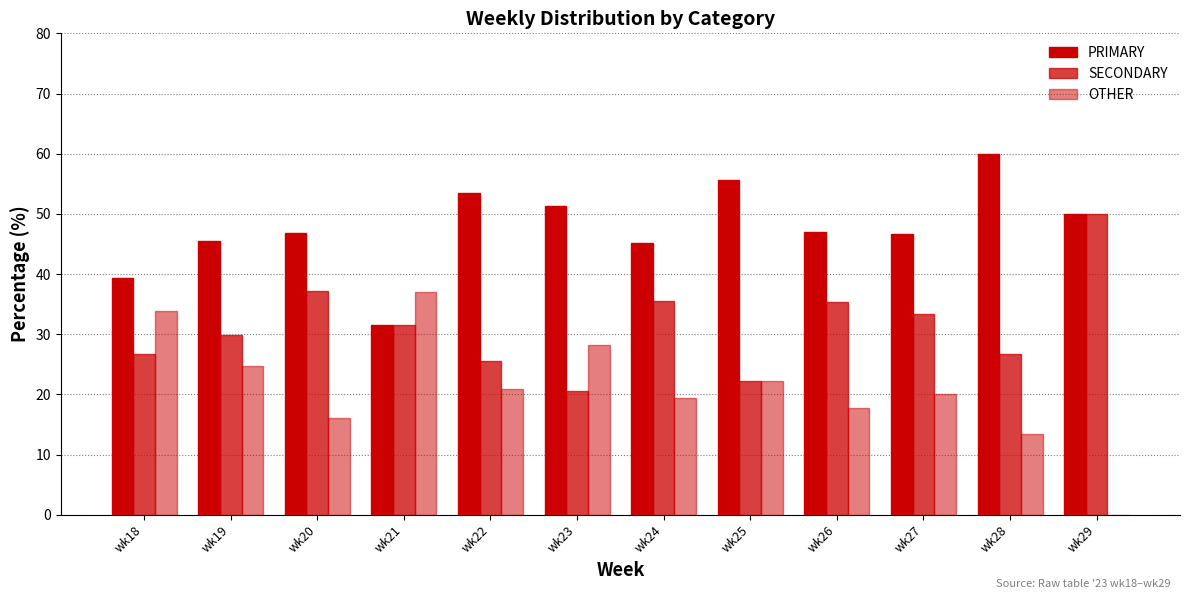

Rank the series at wk23 from lowest to highest value.

SECONDARY, OTHER, PRIMARY